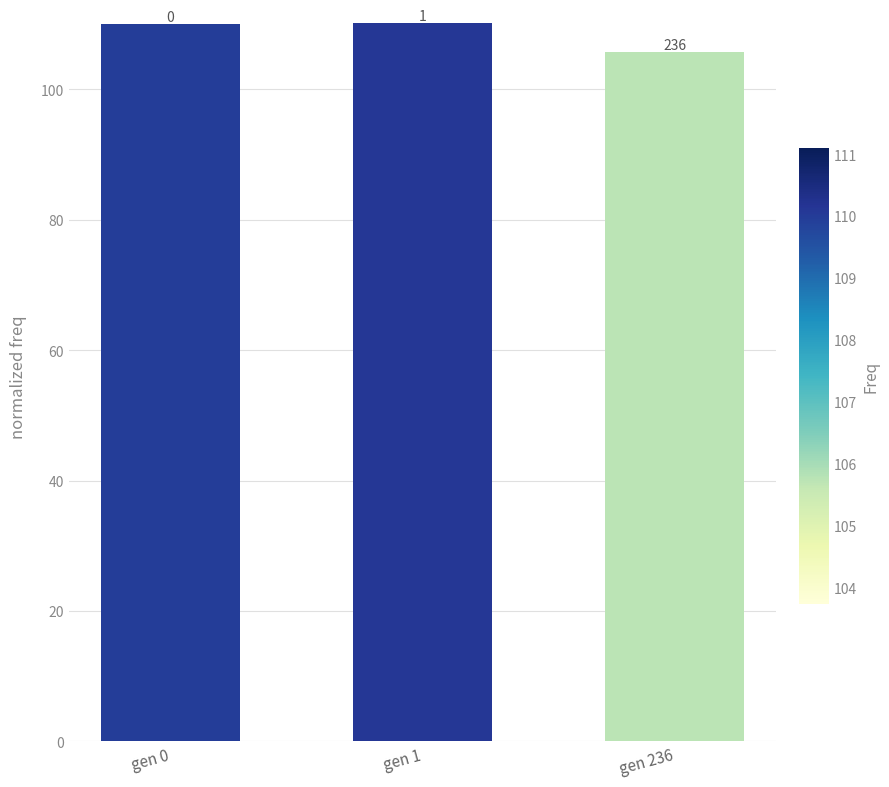

Reading left to right, transcribe all the data shown in this chart.

110.0	110.1	105.7